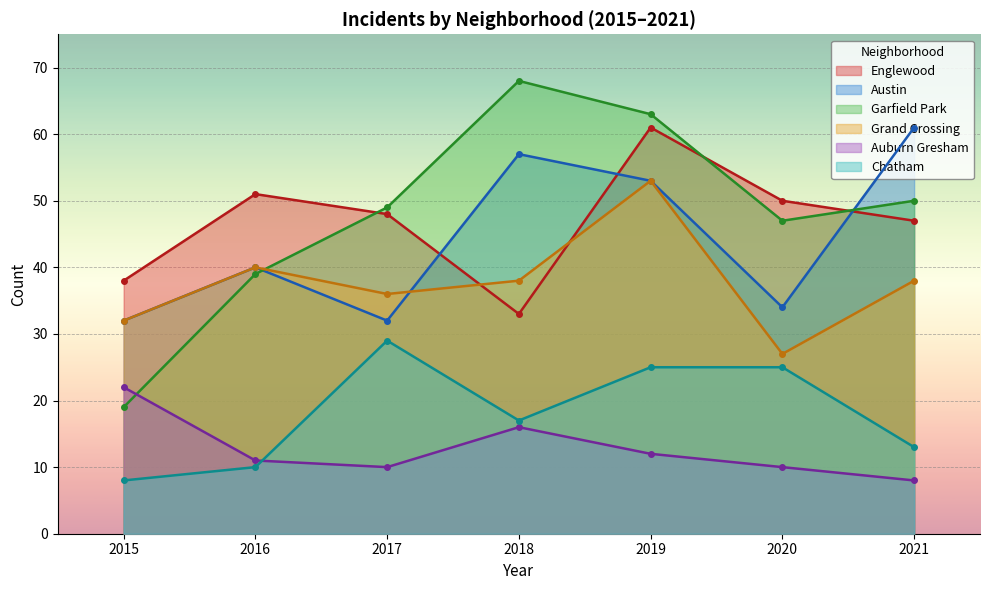

Which has a higher value, 2016 or 2015?

2016